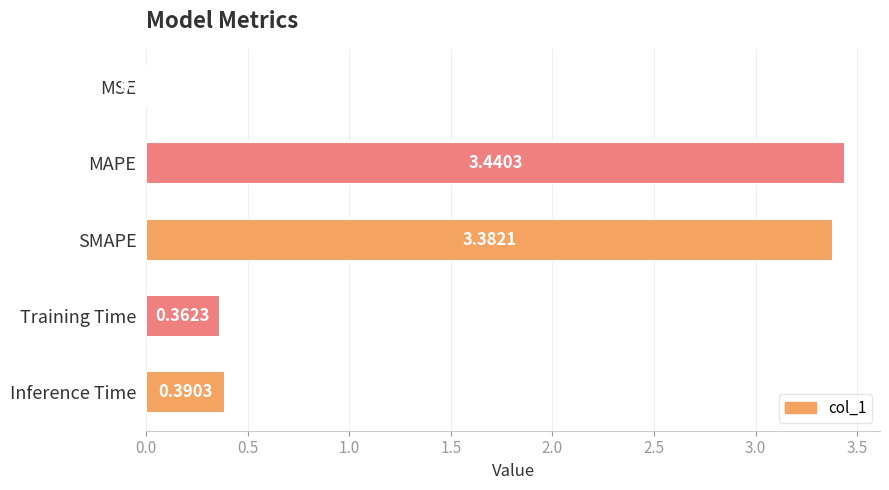

What is the sum of all values?

7.6